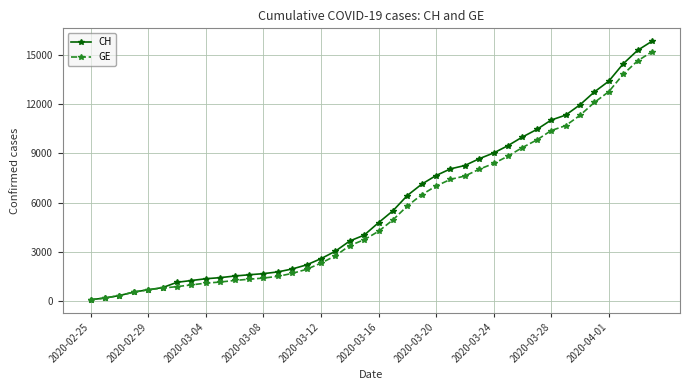

How many lines are shown in the chart?

2